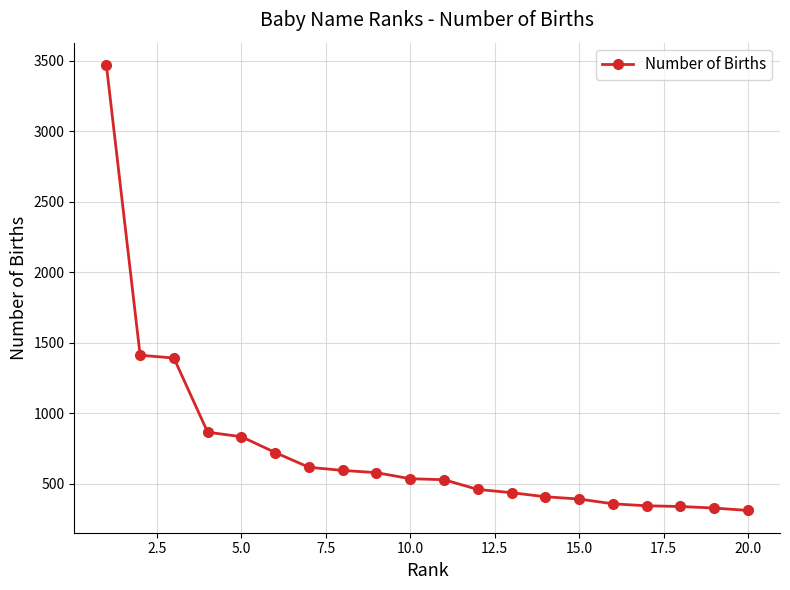

What is the value of the 18th point from the left?

339